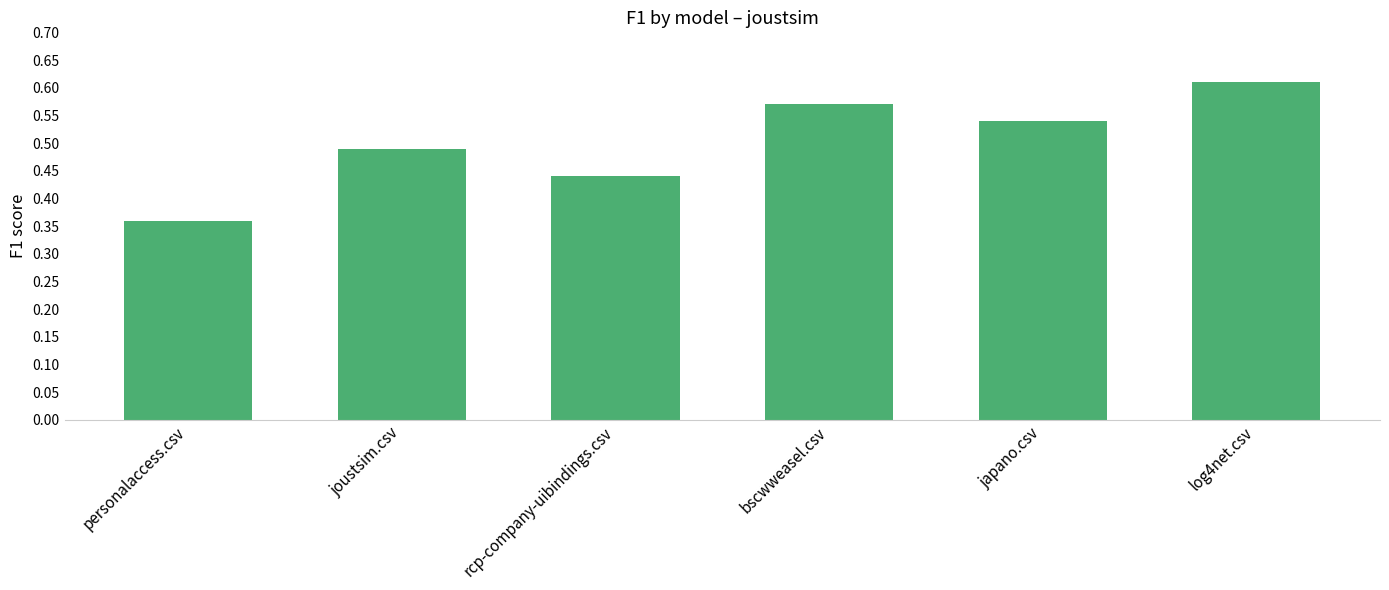

Which has a higher value, bscwweasel.csv or joustsim.csv?

bscwweasel.csv